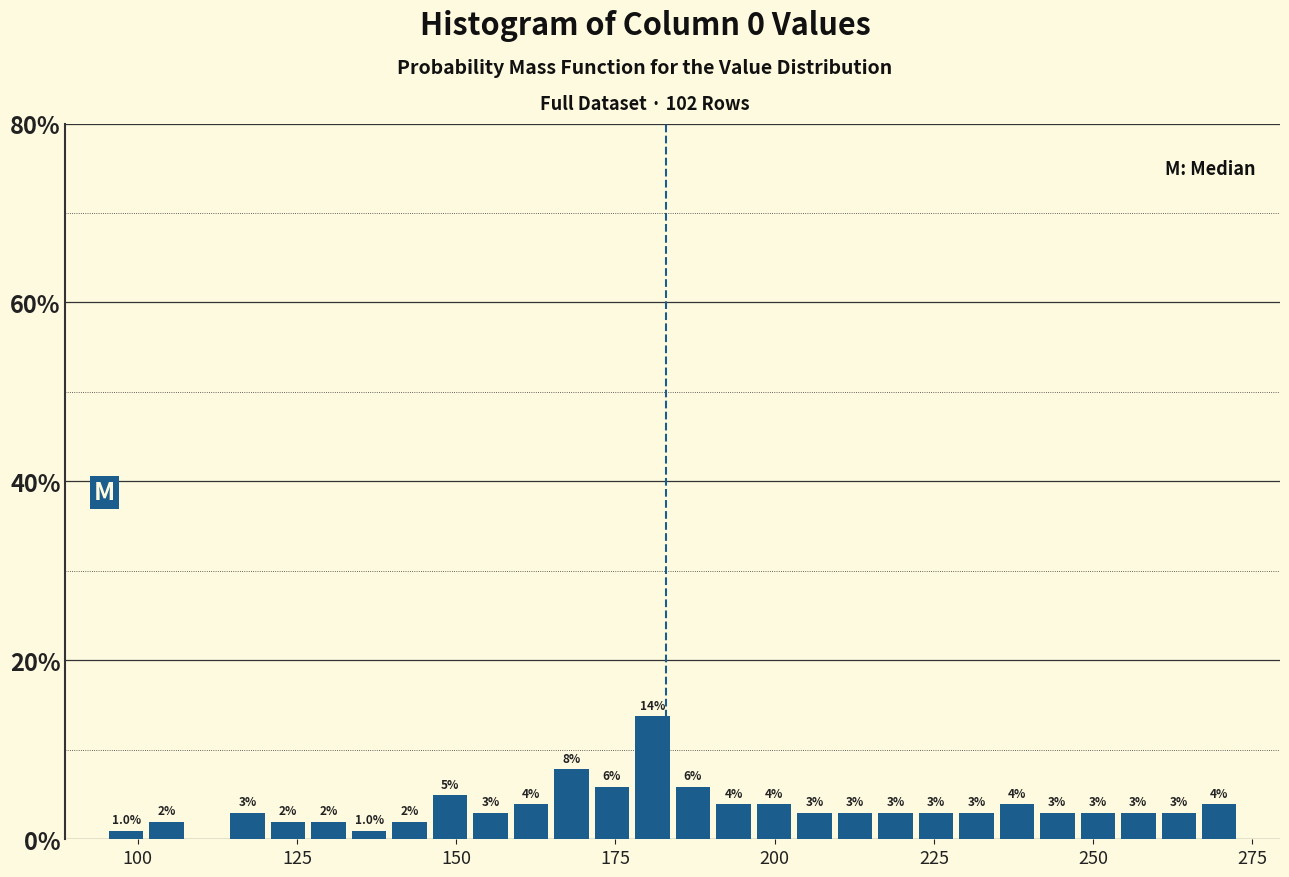

Read against the x-axis, roughly where is the centre of the tallest bar?

180